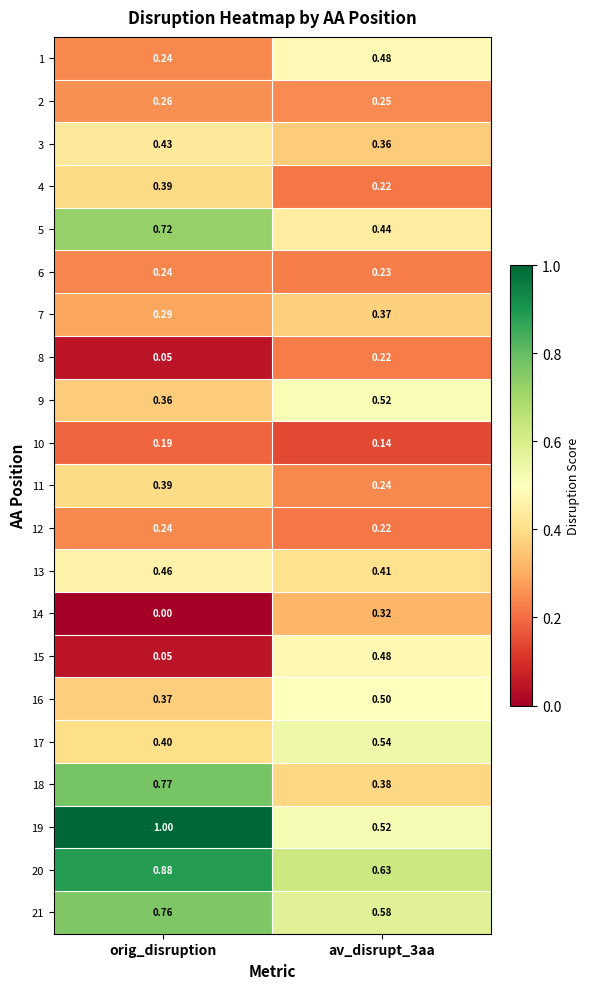

Where is 16 nearest to the value 0?

orig_disruption